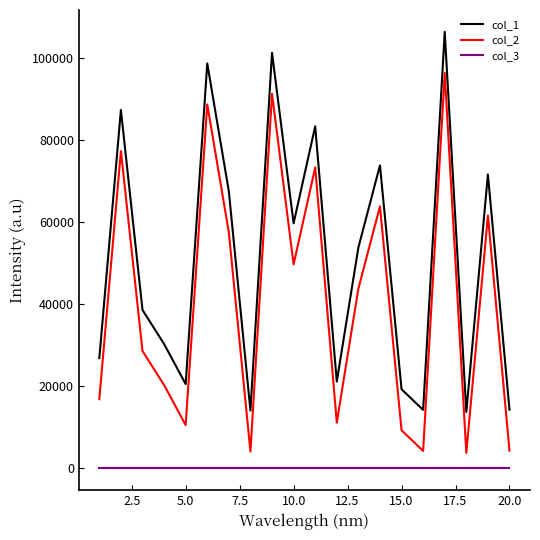

What is the maximum value shown in the chart?

106394